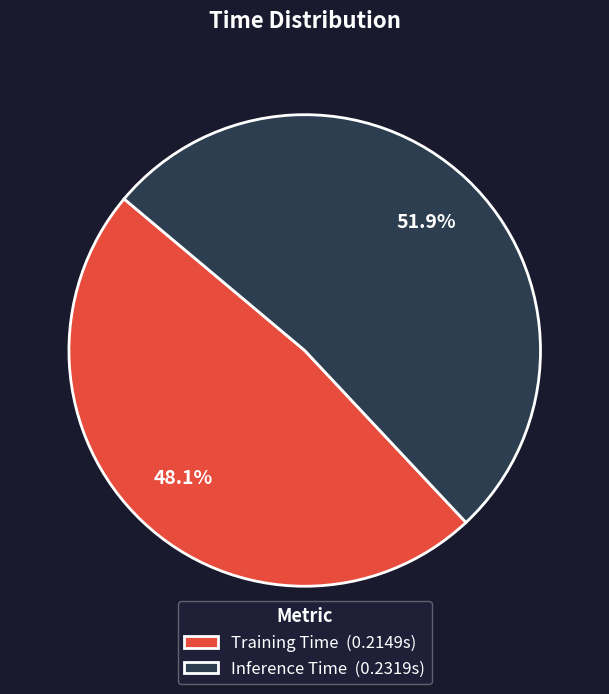

What is the smallest slice in the pie chart?

Training Time